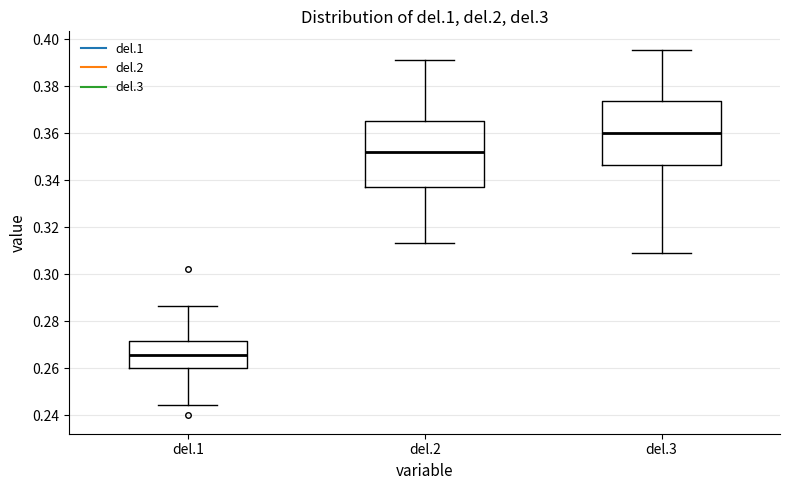

Which box's median line is the lowest?

del.1